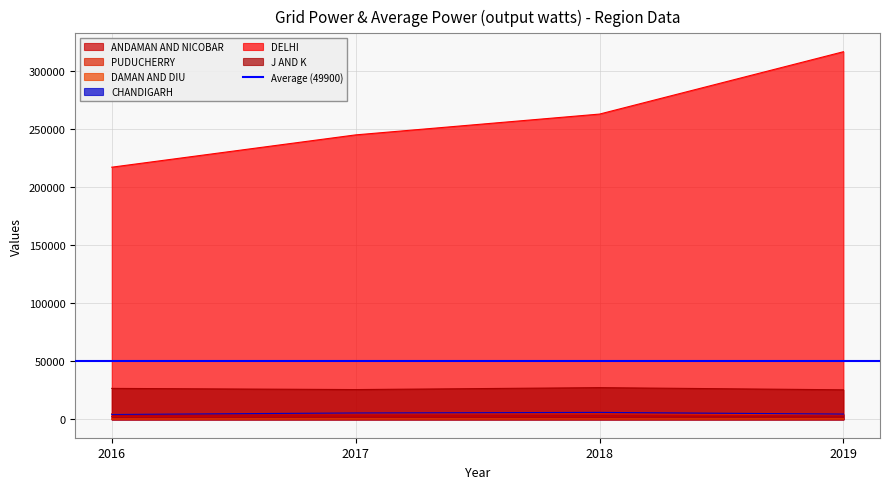

What is the approximate value of DAMAN AND DIU at 2016, to the nearest 5?

285